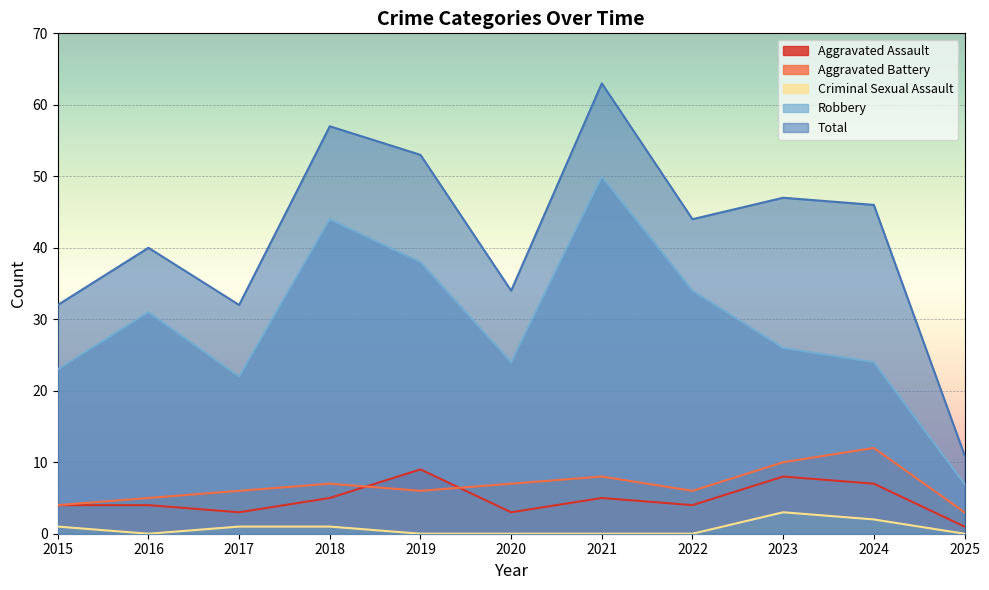

List the labels in order of Robbery value, smallest first.

2025, 2017, 2015, 2020, 2024, 2023, 2016, 2022, 2019, 2018, 2021